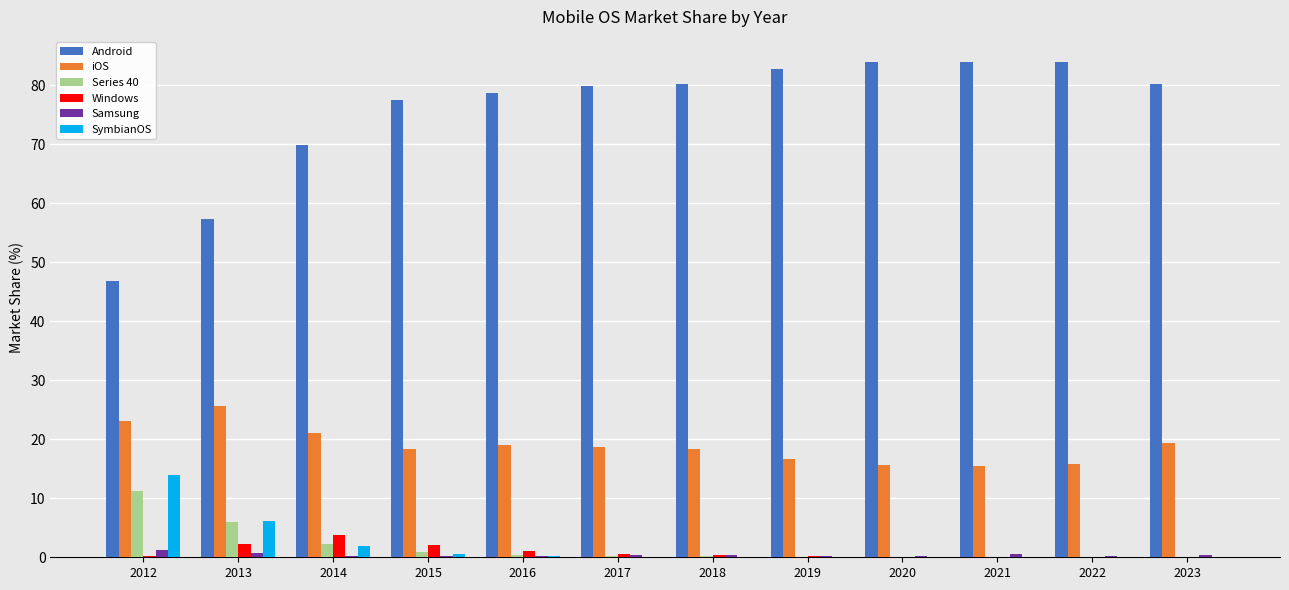

Between 2012 and 2017, which series saw the biggest shift?

Android